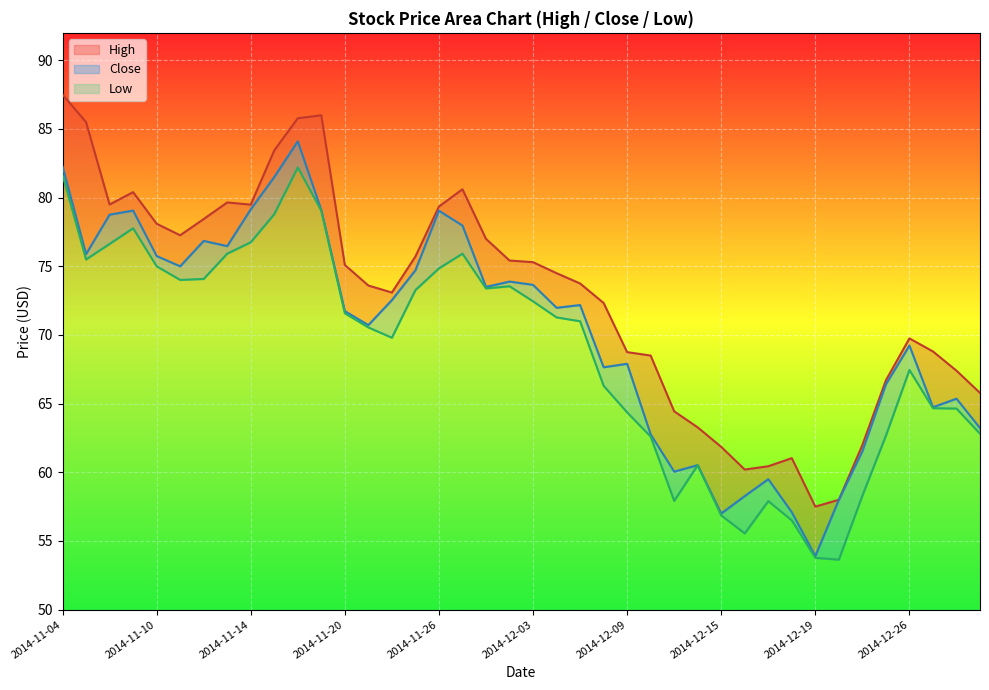

What are all the series names shown in the legend?

High, Close, Low